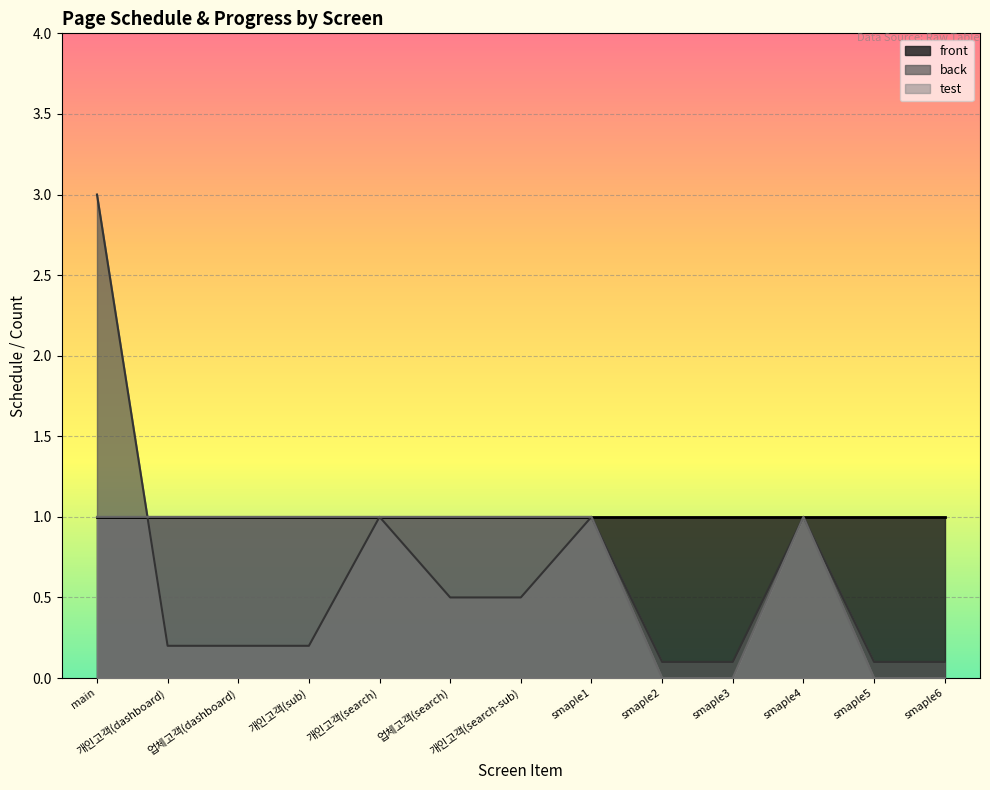

The value of back at smaple5 is 0.1. True or false?

True